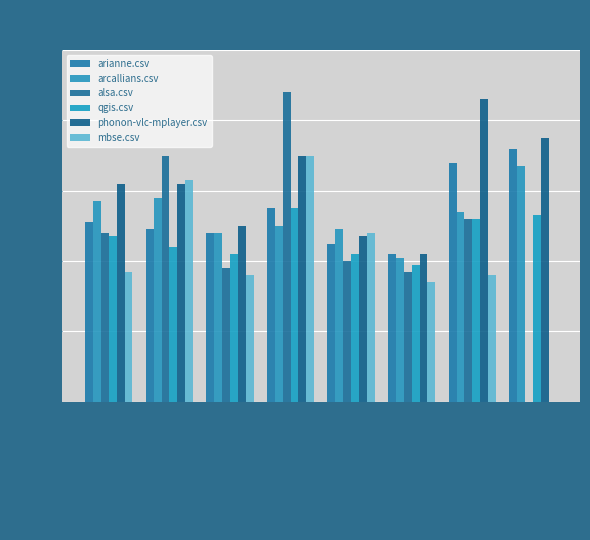

Are the bars grouped side by side (vs. stacked)?

Yes